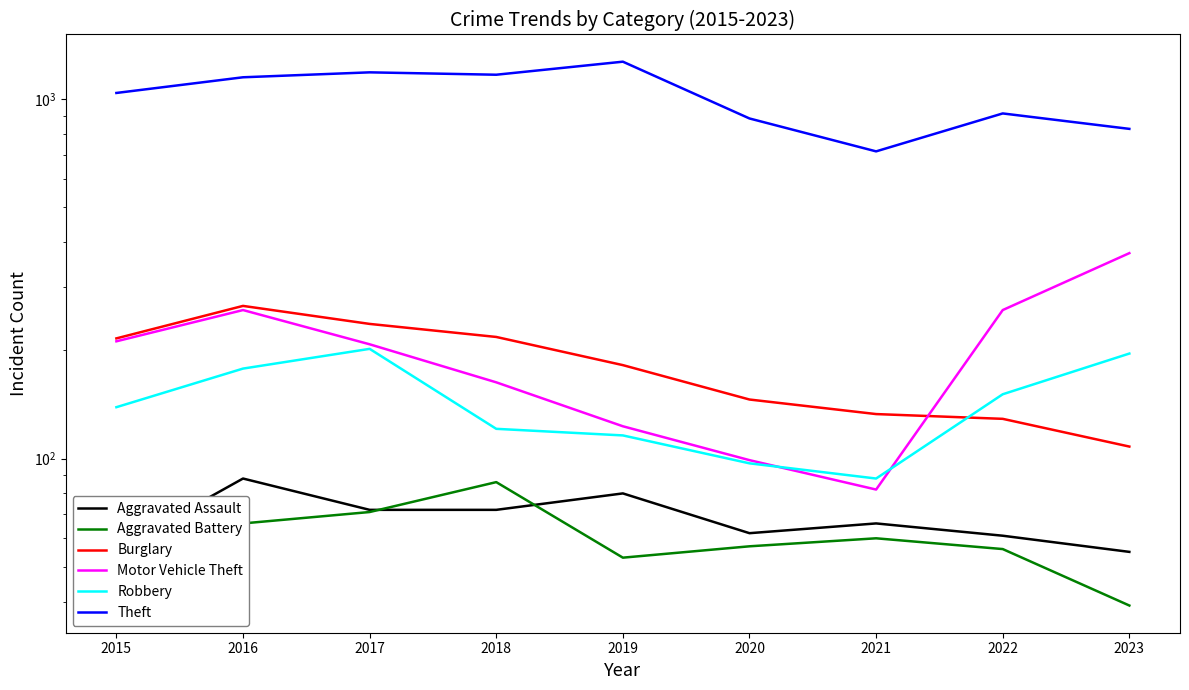

How many series are shown in this chart?

6